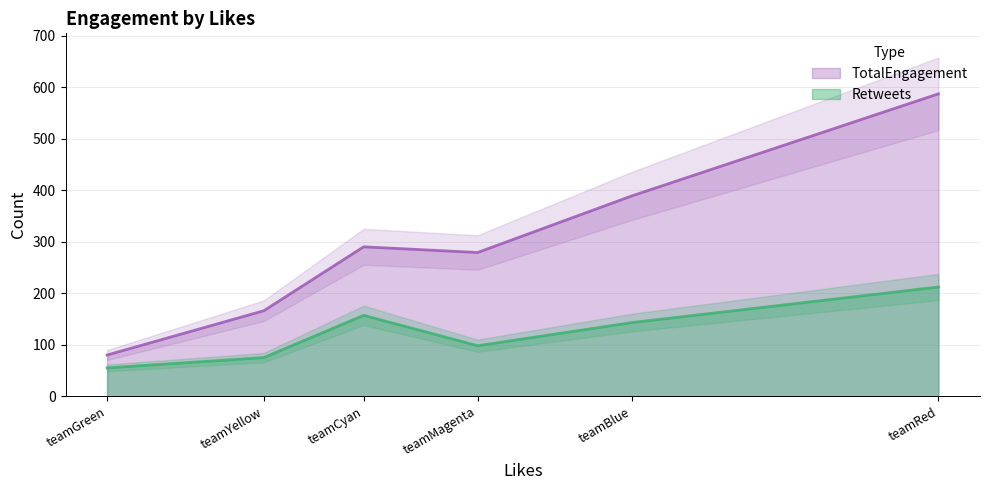

What is the spread (max minus min) of values at teamMagenta?

181